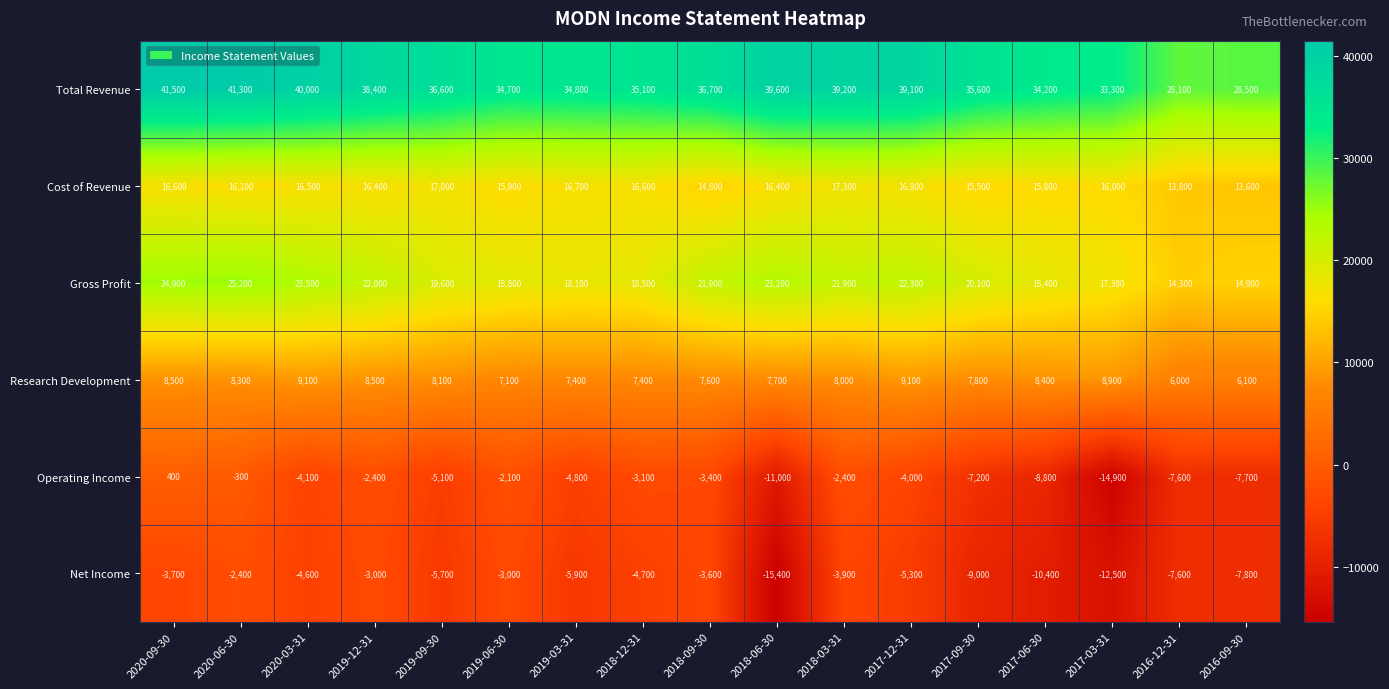

Rank the series at 2018-03-31 from highest to lowest value.

Total Revenue, Gross Profit, Cost of Revenue, Research Development, Operating Income, Net Income